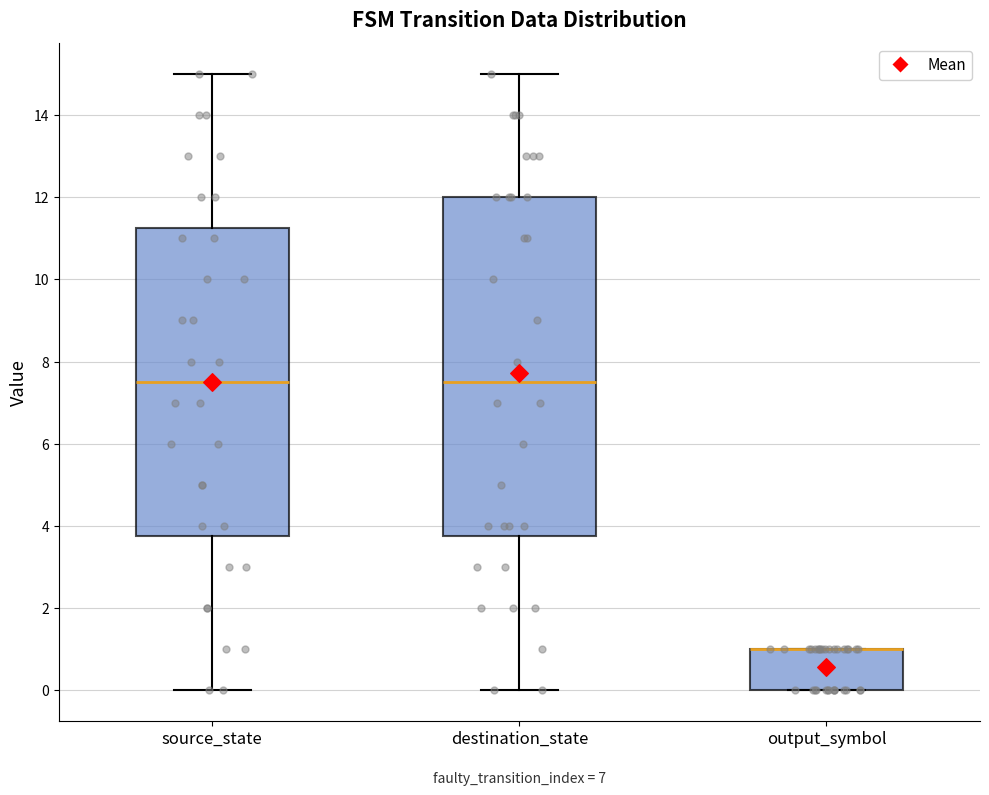

Which box is the tallest, from its lower edge to its upper edge?

destination_state